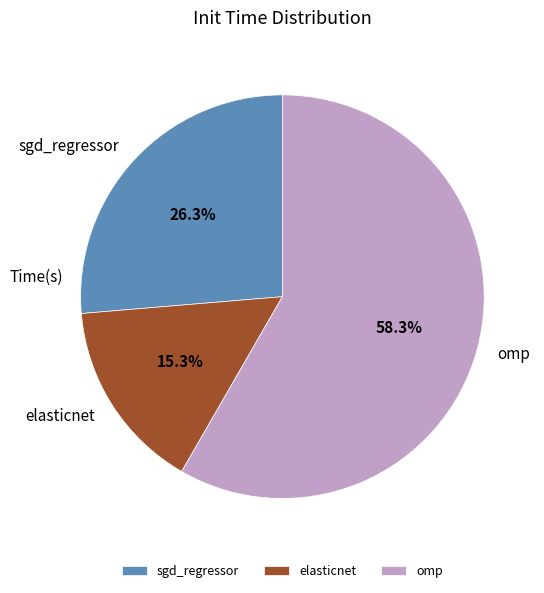

To the nearest percent, what percentage of the pie is omp?

58%